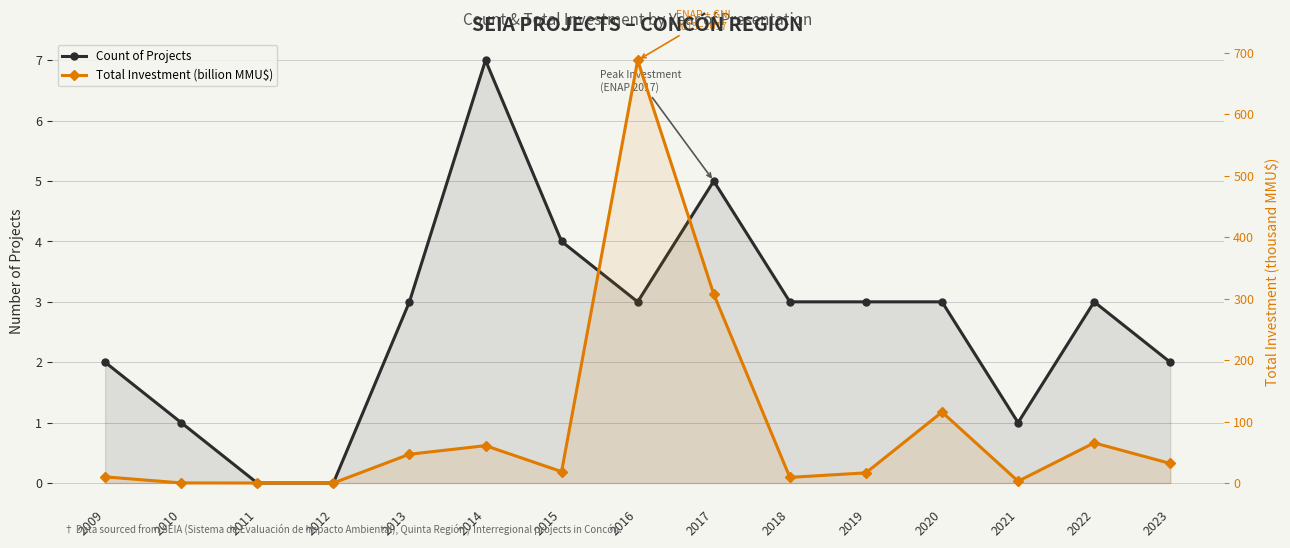

Reading right to left, list all the values displayed in this chart.

Count of Projects: 2.0	3.0	1.0	3.0	3.0	3.0	5.0	3.0	4.0	7.0	3.0	0.0	0.0	1.0	2.0
Total Investment (billion MMU$): 31.8	65.3	2.9	115.4	16.5	9.2	307.0	687.5	18.5	60.8	46.8	0.0	0.0	0.2	10.0